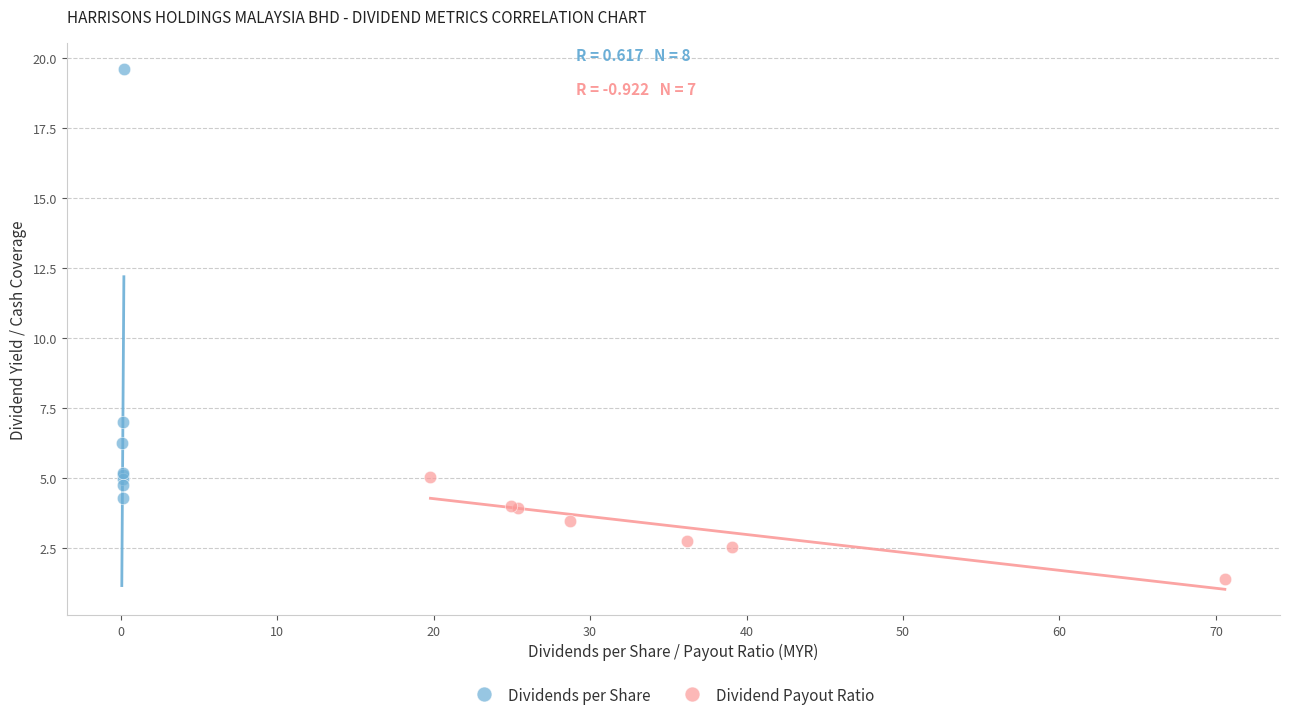

Which series has the largest Y range (max minus min)?

Dividends per Share